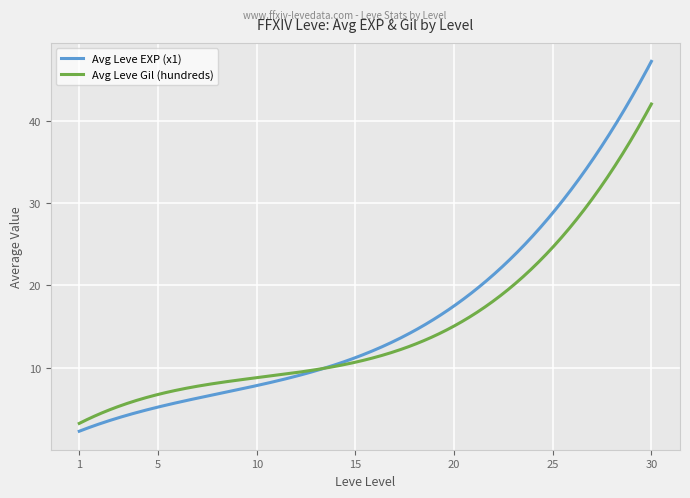

What is the greatest value displayed?

47.2